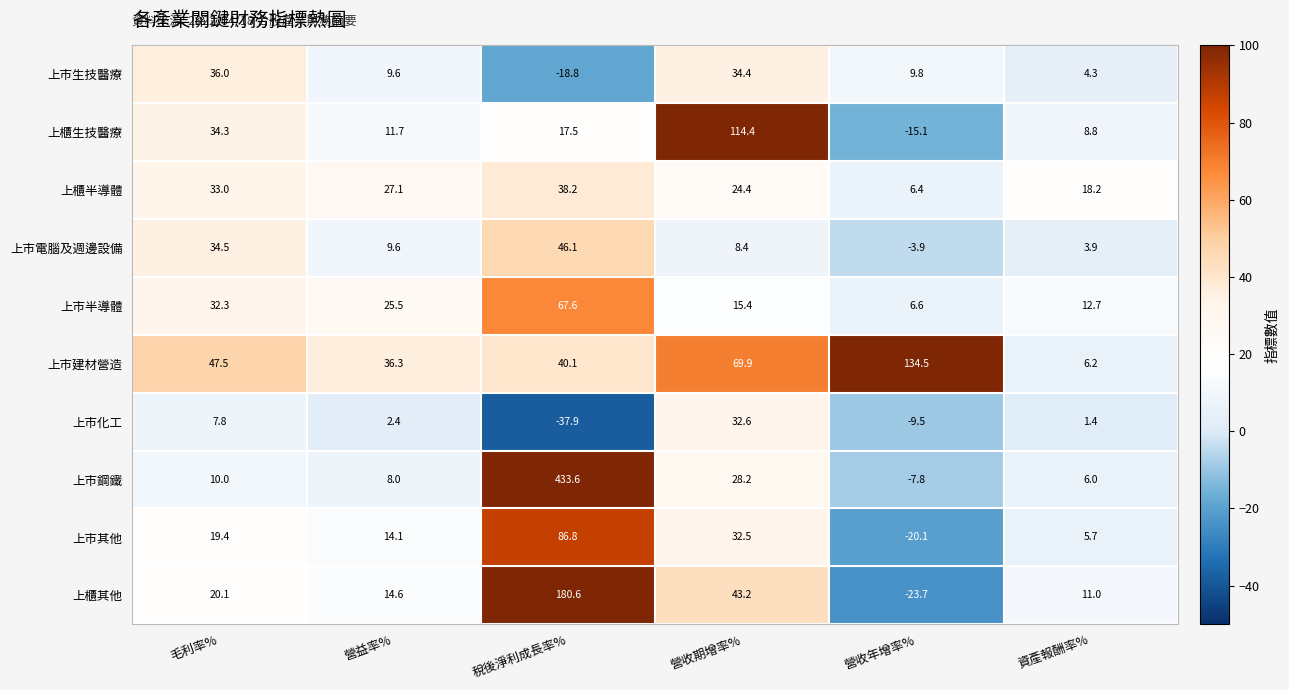

What is the average value of the 上市其他 series?

23.1